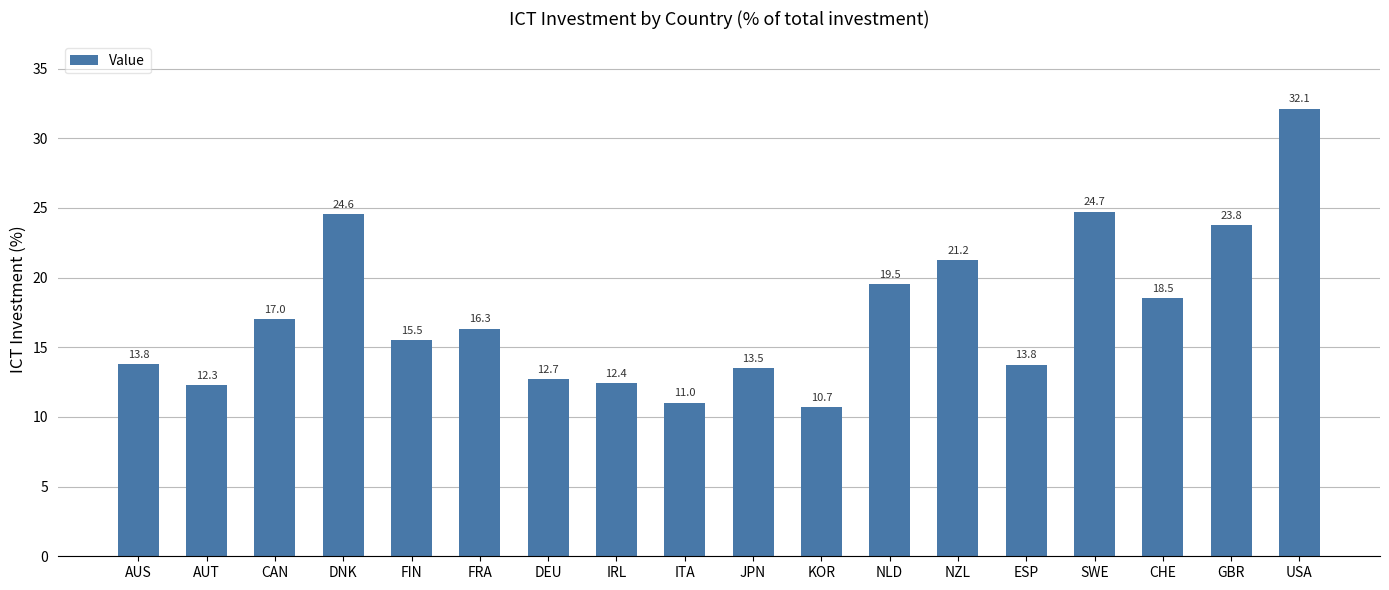

Reading right to left, extract all data points from this chart.

32.1	23.8	18.5	24.7	13.8	21.2	19.5	10.7	13.5	11.0	12.4	12.7	16.3	15.5	24.6	17.0	12.3	13.8